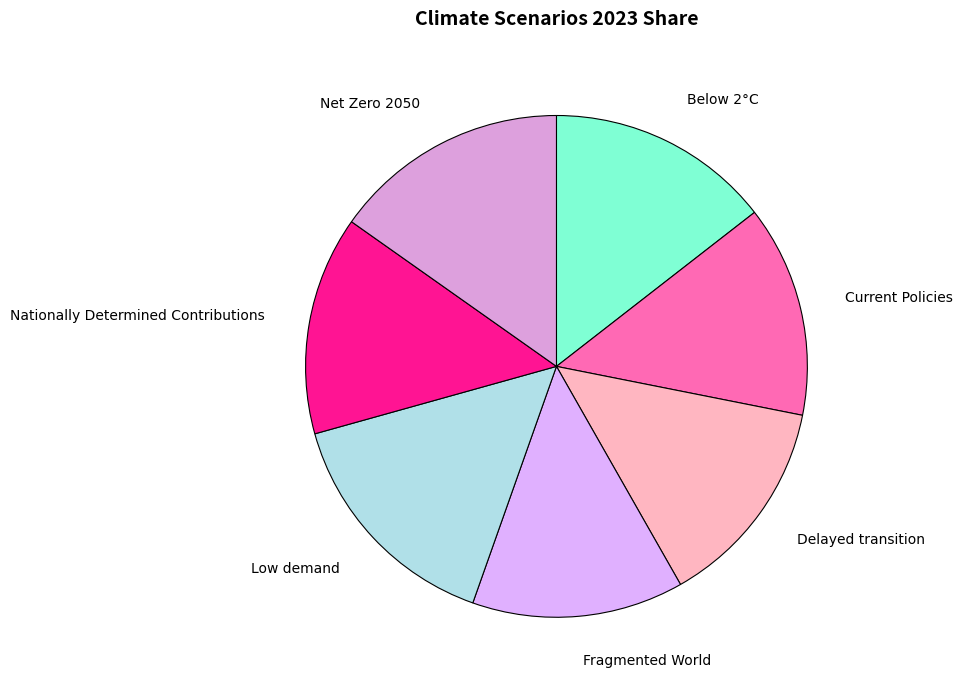

Is there any slice that represents more than half of the pie?

No